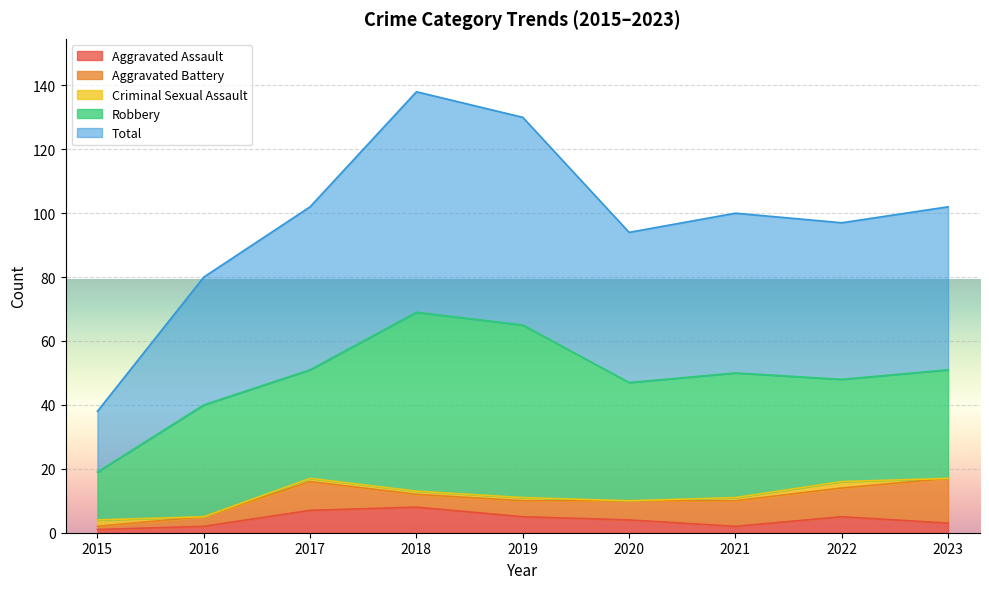

At which category does Criminal Sexual Assault reach its first local valley?

2016